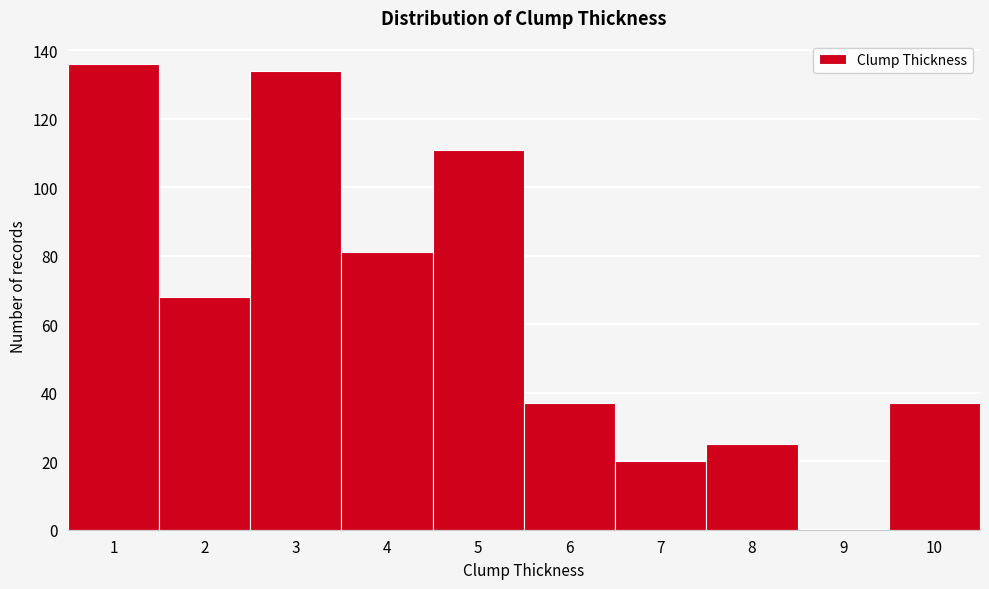

Reading left to right, extract all data points from this chart.

1=136	2=68	3=134	4=81	5=111	6=37	7=20	8=25	9=0	10=37